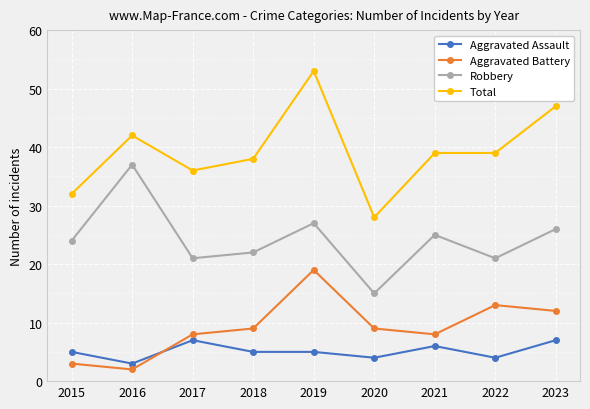

True or false: Aggravated Assault and Total cross at least once.

False